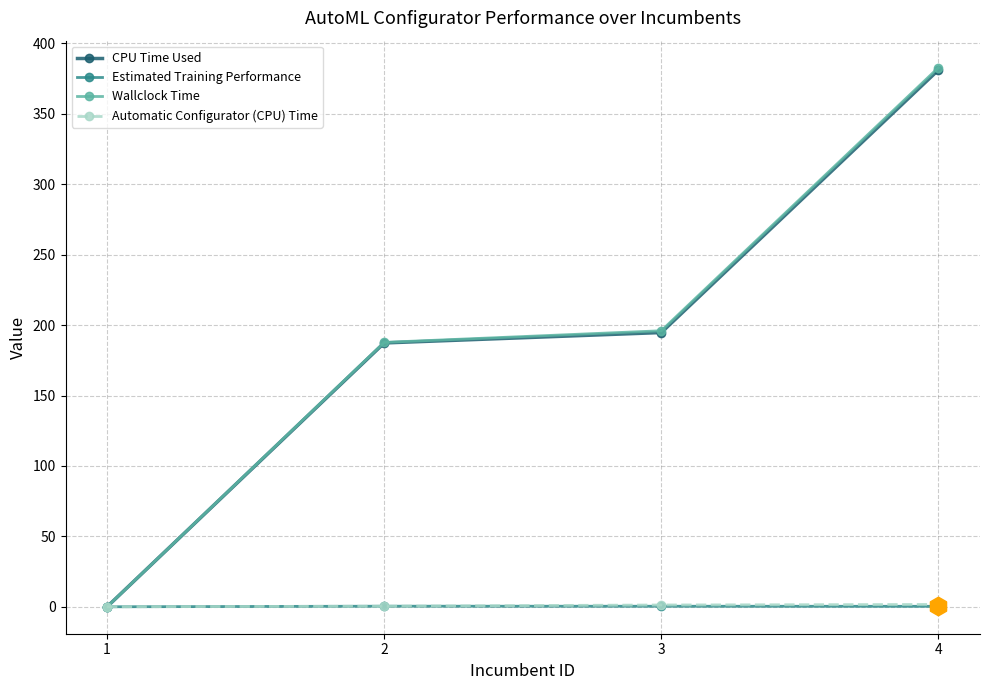

At which category is the sum across all series the highest?

4